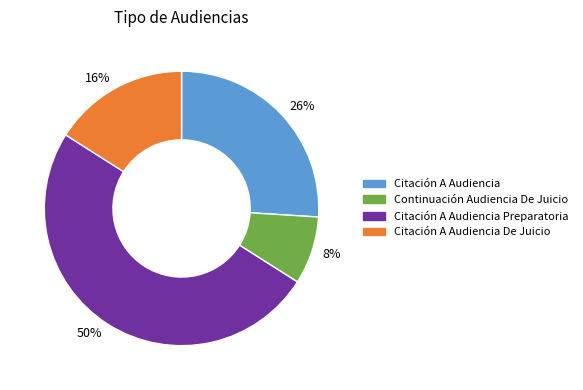

Does Continuación Audiencia De Juicio represent more than half of the total?

No